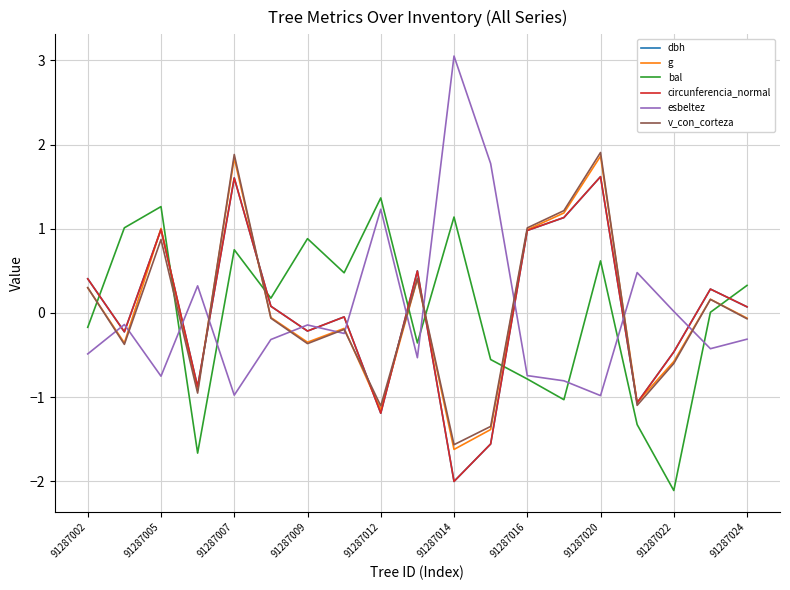

How many lines are shown in the chart?

6